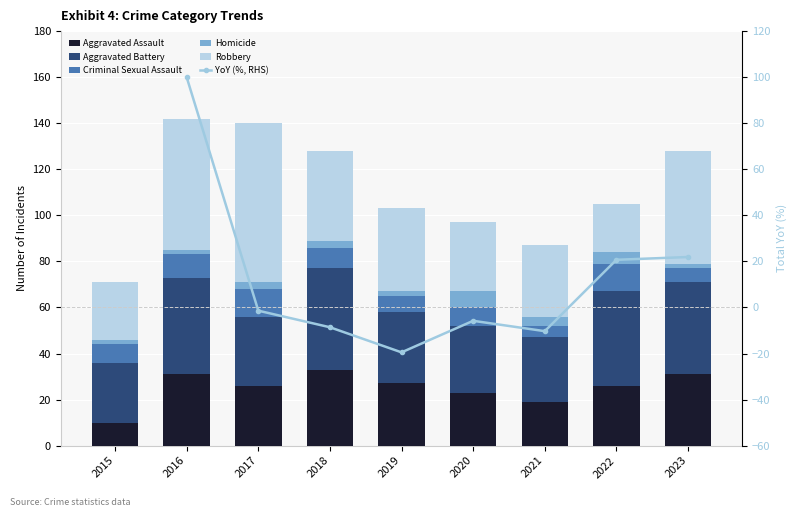

Rank the series by their maximum value, from lowest to highest.

Homicide, Criminal Sexual Assault, Aggravated Assault, Aggravated Battery, Robbery, YoY (%, RHS)